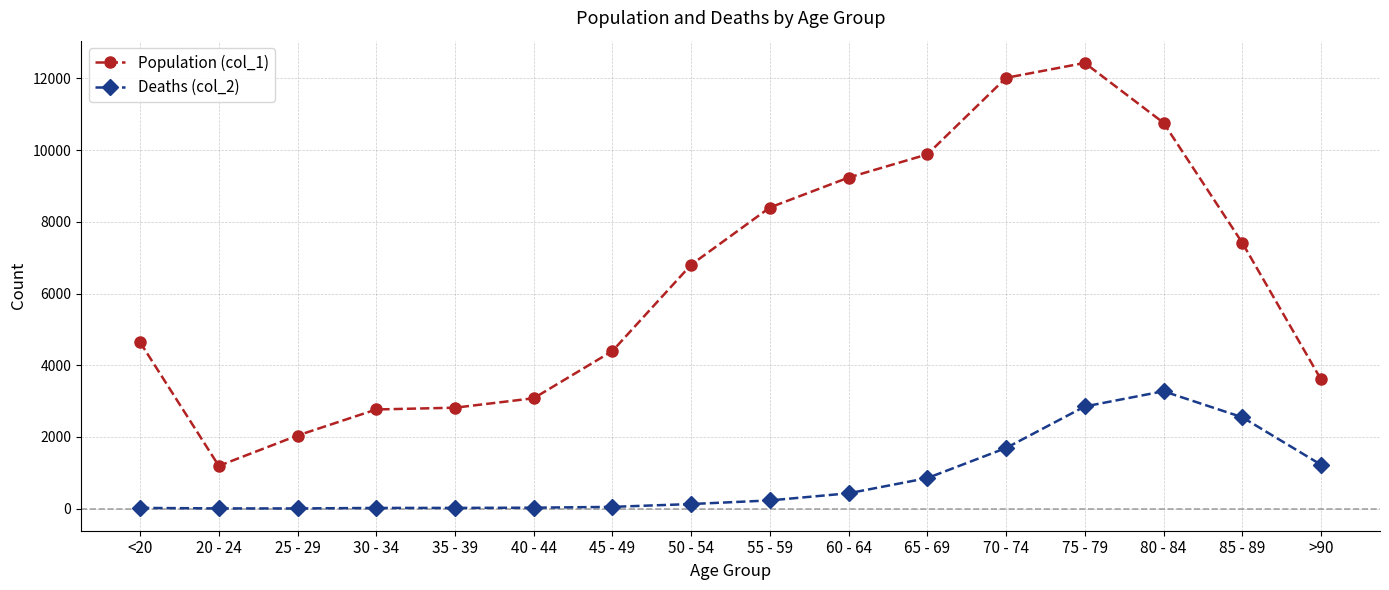

What are all the series names shown in the legend?

Population (col_1), Deaths (col_2)